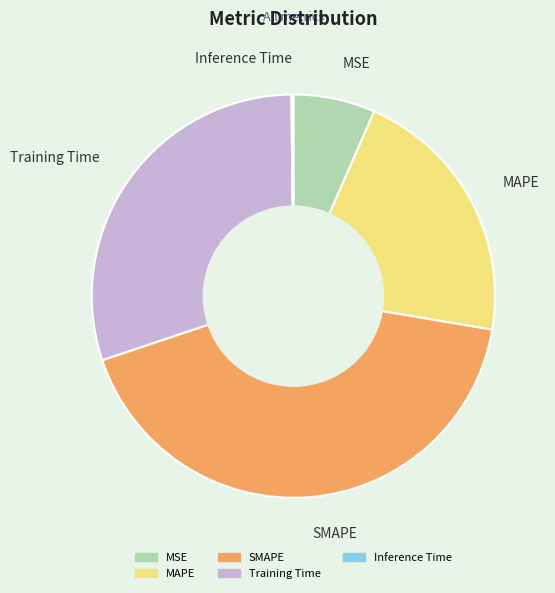

True or false: MSE accounts for 1% of the total.

False